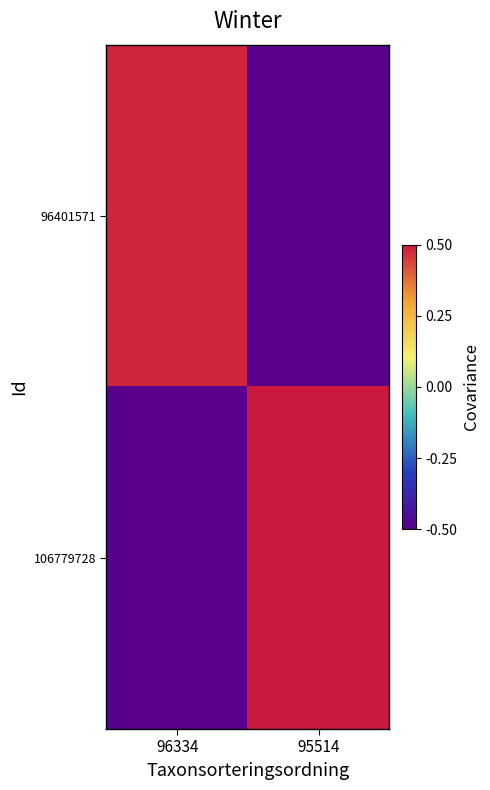

Rank the series at 96334 from lowest to highest value.

106779728, 96401571